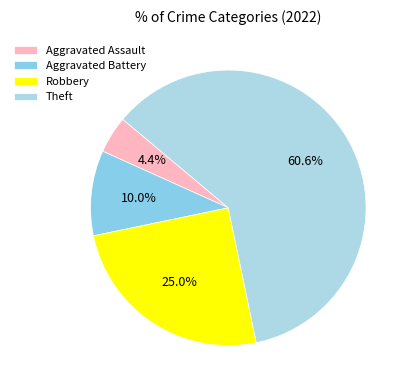

Rank the categories by value from lowest to highest.

Aggravated Assault, Aggravated Battery, Robbery, Theft